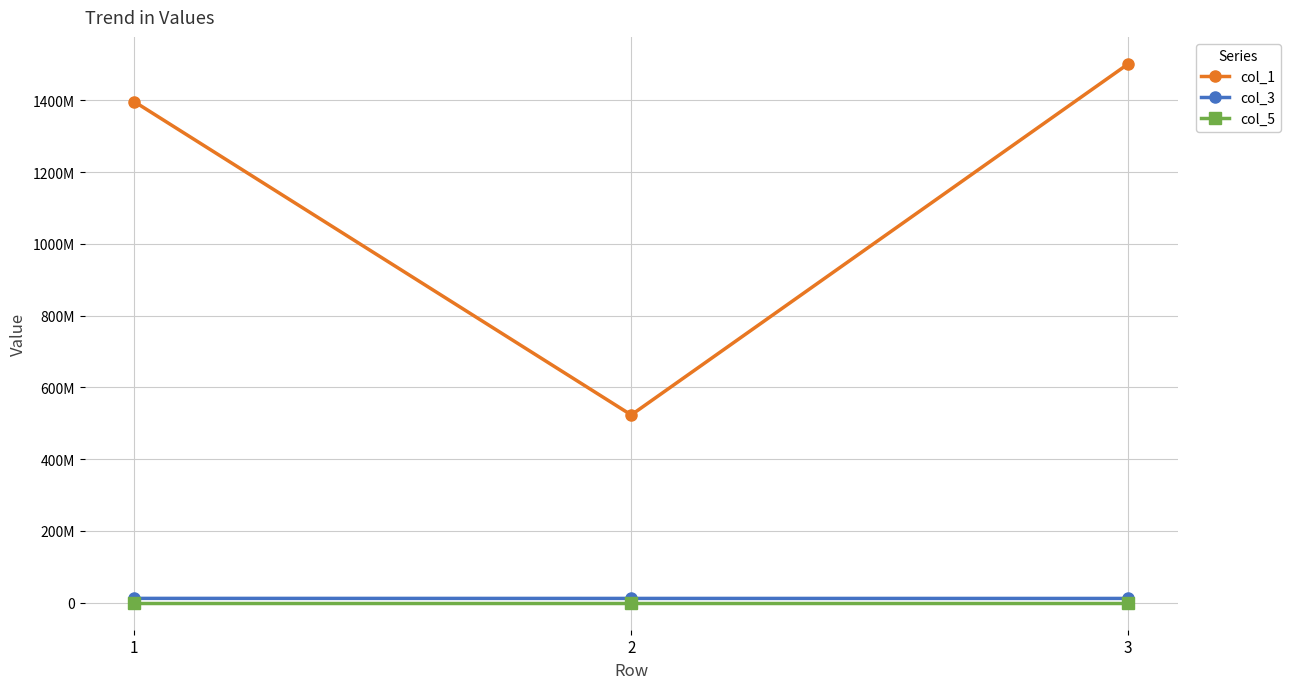

What is the minimum value for col_1?

523251474